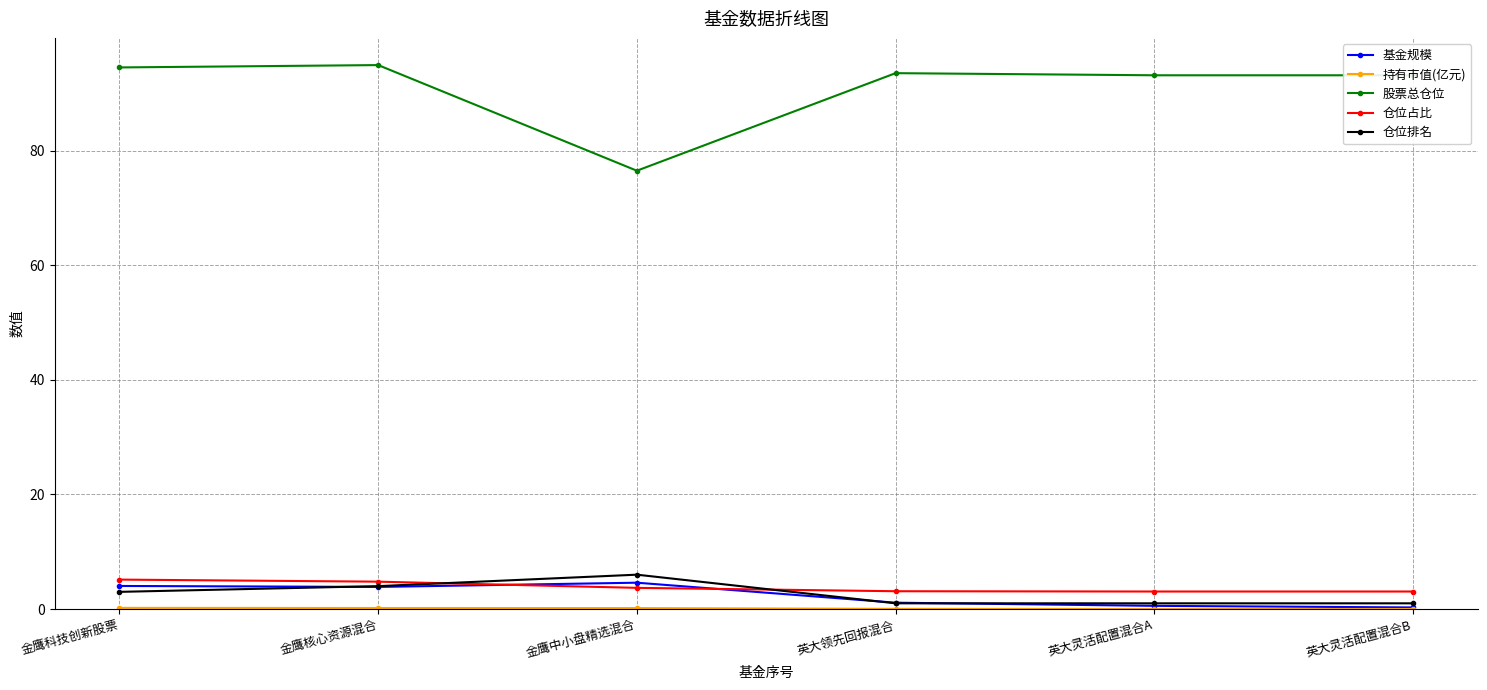

True or false: 股票总仓位 and 基金规模 intersect in this chart.

False